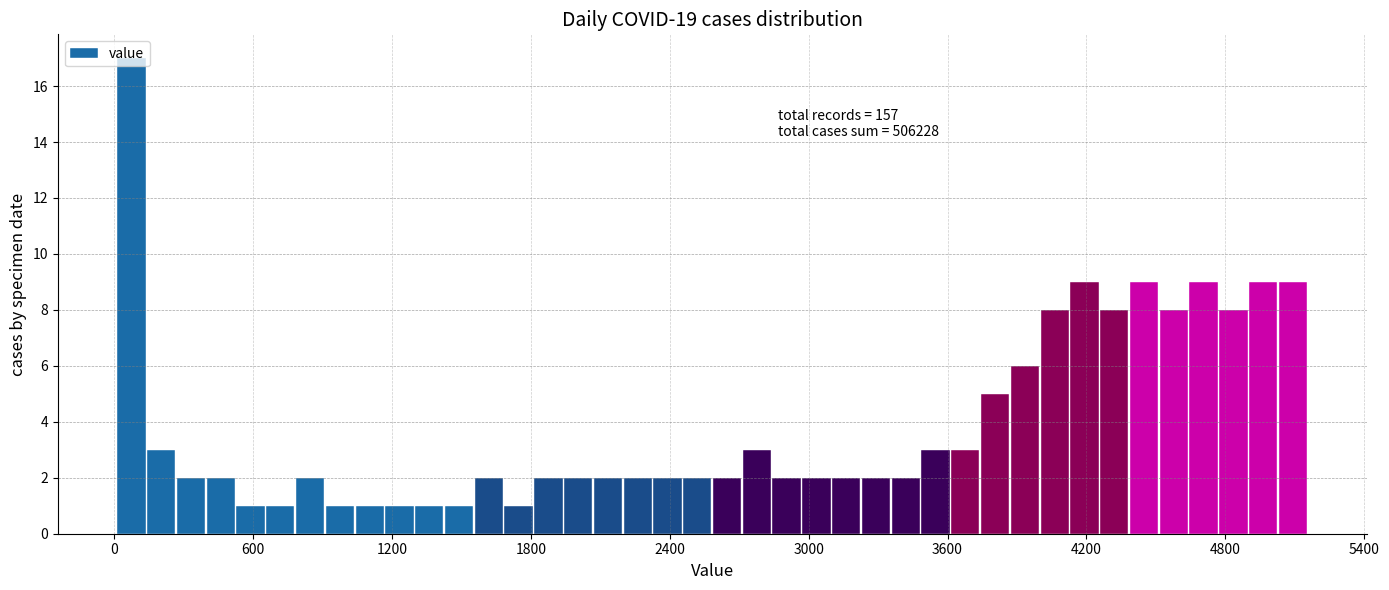

Read against the x-axis, roughly where is the centre of the tallest bar?

100